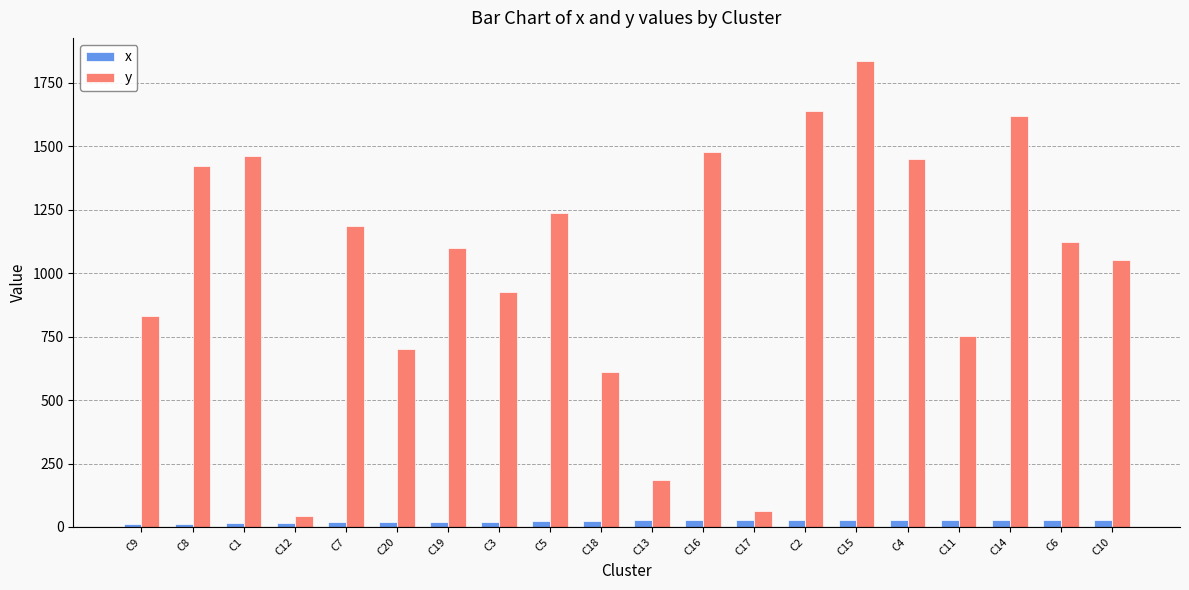

List the series in order of their overall mean, highest first.

y, x